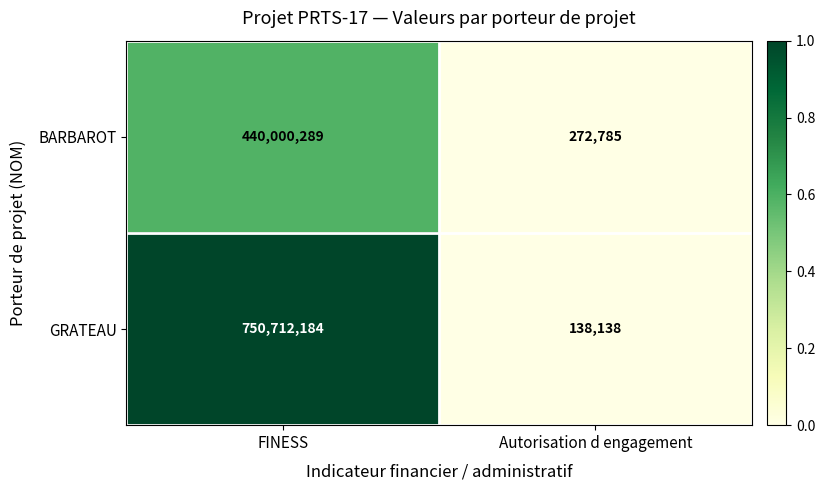

What is the spread (max minus min) of values at FINESS?

310711895